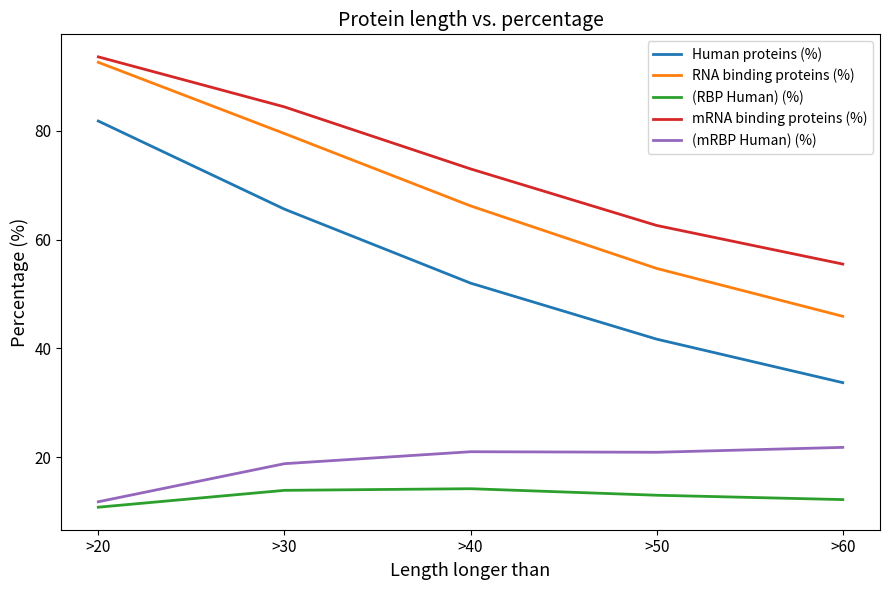

True or false: mRNA binding proteins (%) has a value of 55.5 at >60.

True